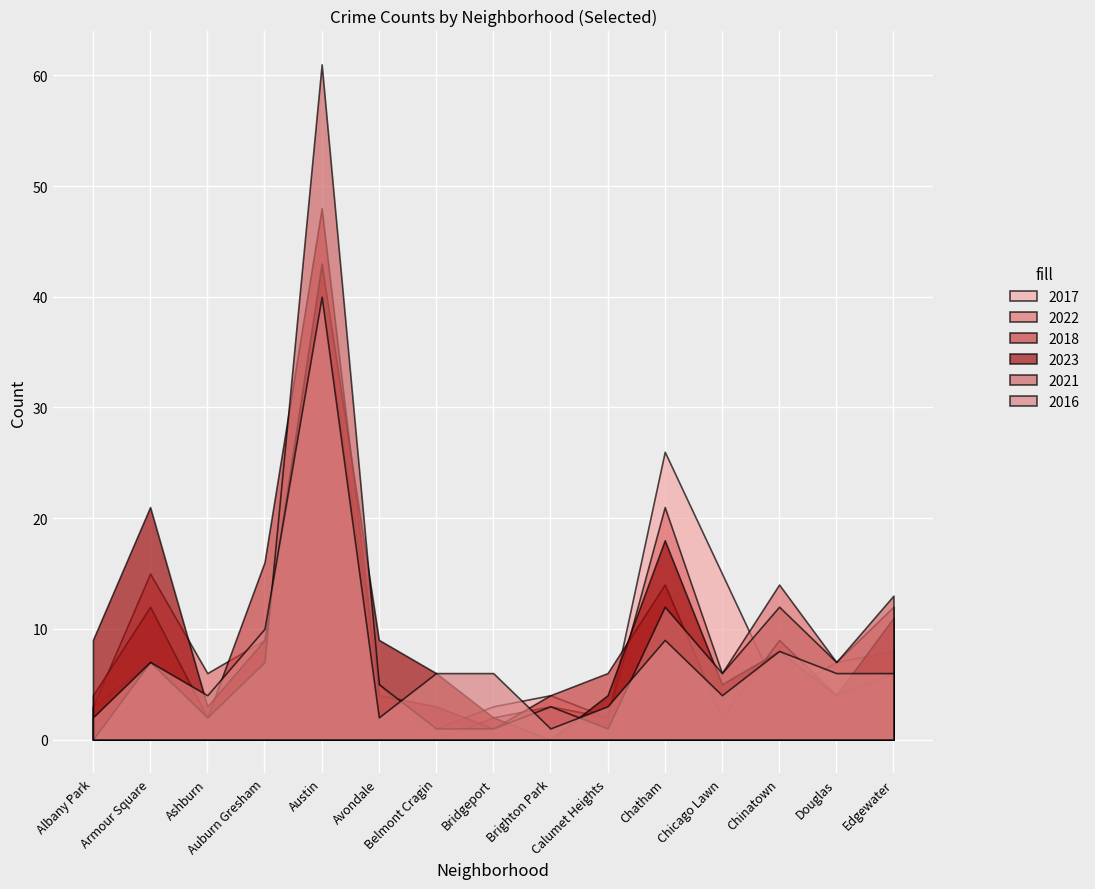

Reading left to right, extract all data points from this chart.

2017: 3	7	1	9	31	2	1	3	4	2	26	15	4	7	8
2022: 3	15	6	9	40	5	0	2	3	2	21	6	14	7	12
2018: 4	12	2	16	48	4	3	1	4	6	14	2	9	4	6
2023: 9	21	3	9	43	9	6	2	0	4	18	5	8	4	11
2021: 0	7	2	7	61	5	1	1	3	1	12	6	12	7	13
2016: 2	7	4	10	40	2	6	6	1	3	9	4	8	6	6